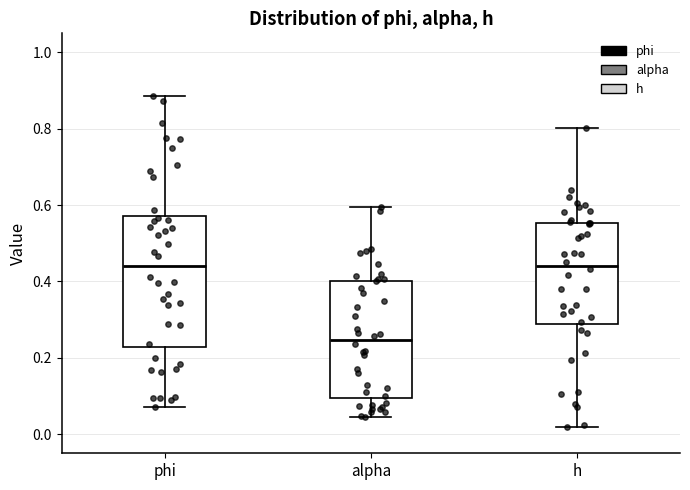

Reading left to right, transcribe this box plot: for each box, give where its median line is, the range the box spans, and where its two whiskers end, as read against the y-axis. The values are not printed on the chart, so give them approximately, as read against the axis.

phi: median 0.44, box 0.22 to 0.58, whiskers 0.08 to 0.88
alpha: median 0.24, box 0.10 to 0.40, whiskers 0.04 to 0.60
h: median 0.44, box 0.28 to 0.56, whiskers 0.02 to 0.80